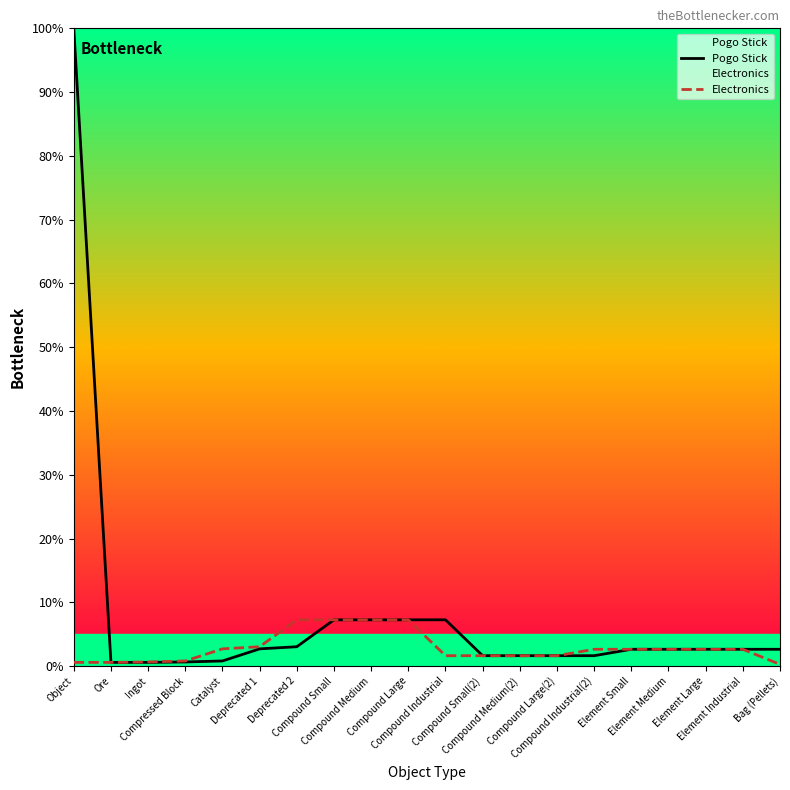

How many lines are shown in the chart?

2